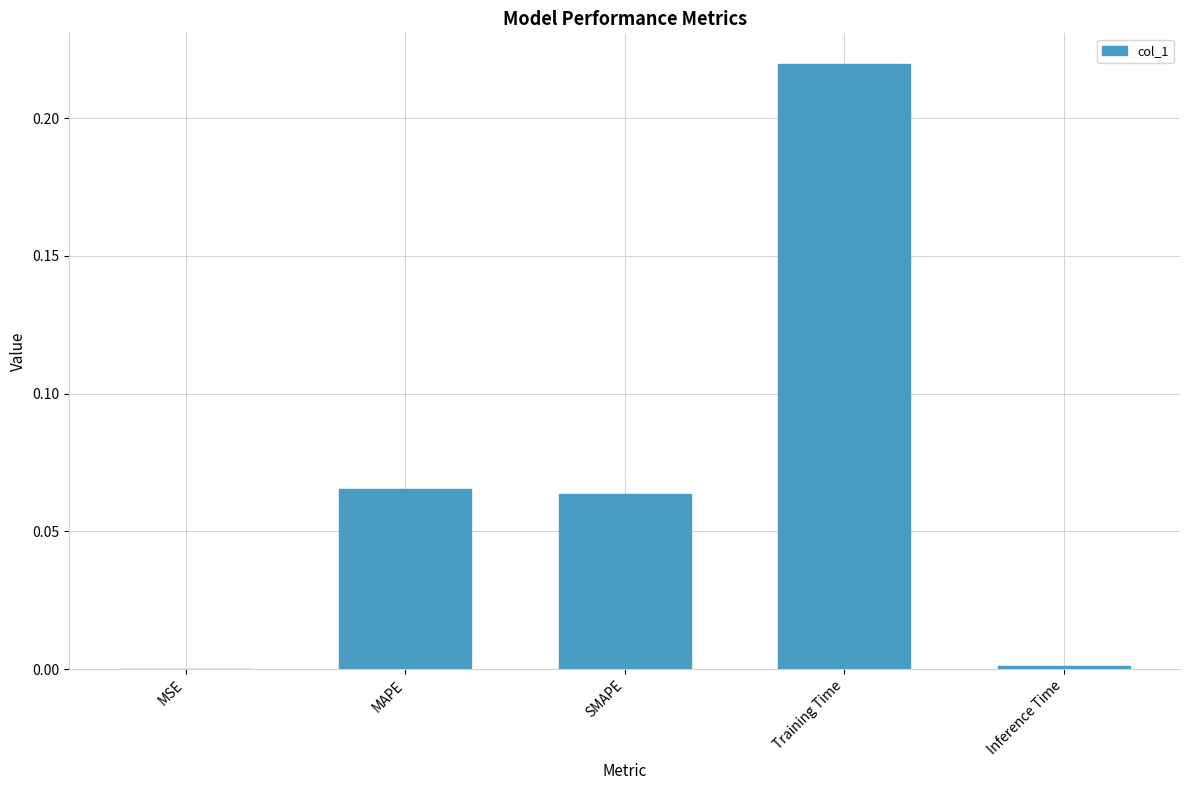

The value at Training Time is 0.4. True or false?

False